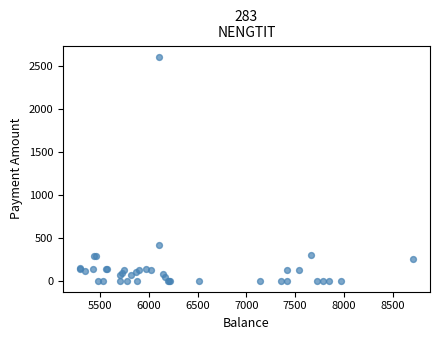

What Y value in the scatter plot is closest to 1303?

410.0